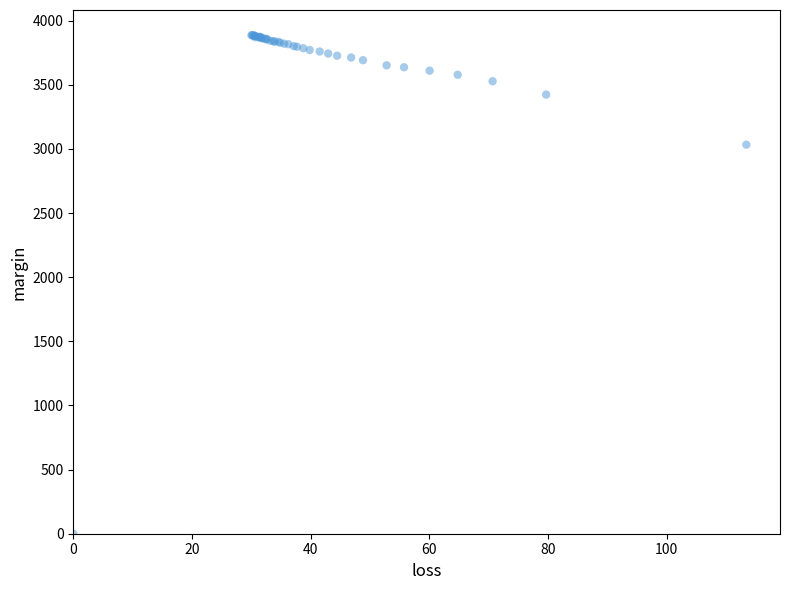

What Y value in the scatter plot is closest to 1944?

3033.0